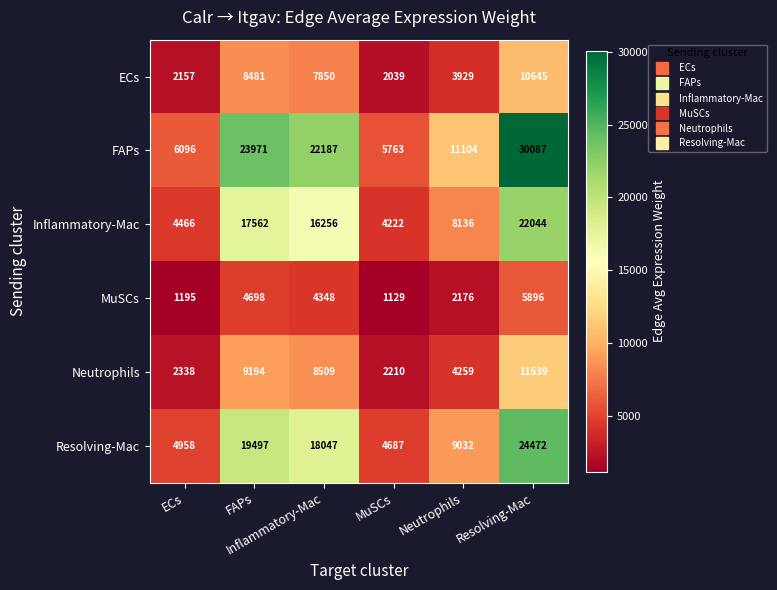

What is the minimum value shown in the chart?

1129